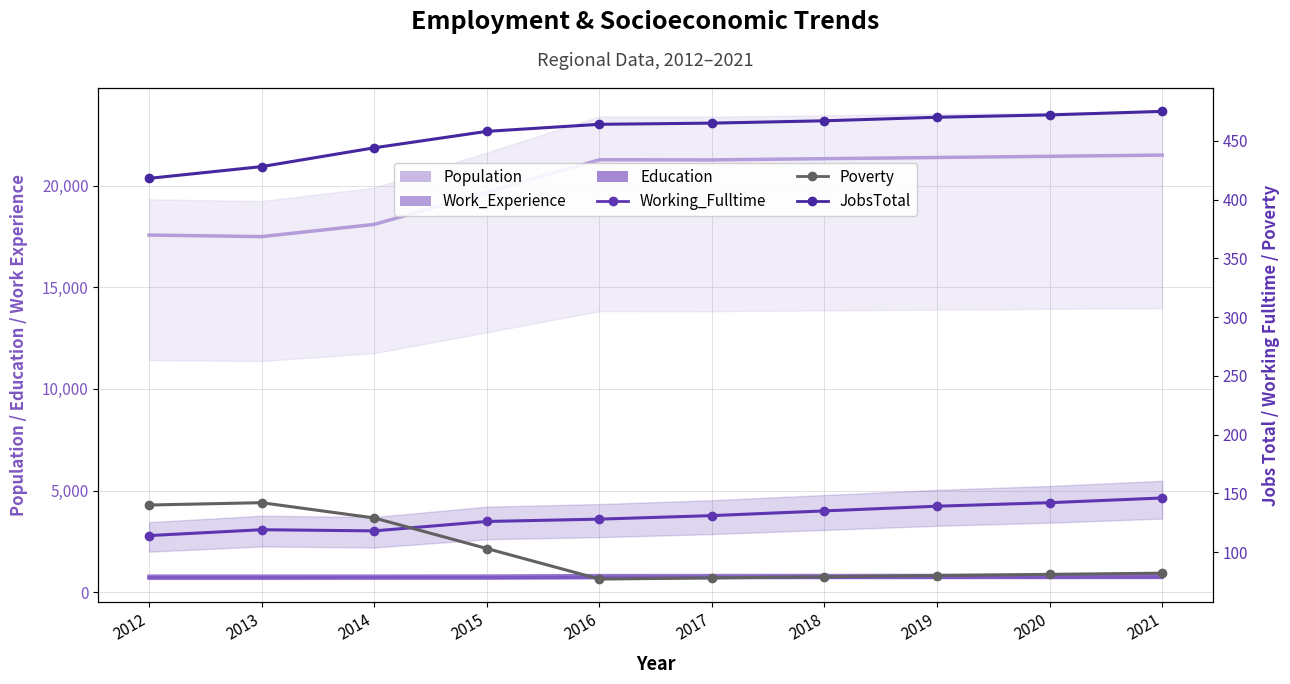

True or false: Work_Experience and Population intersect in this chart.

False